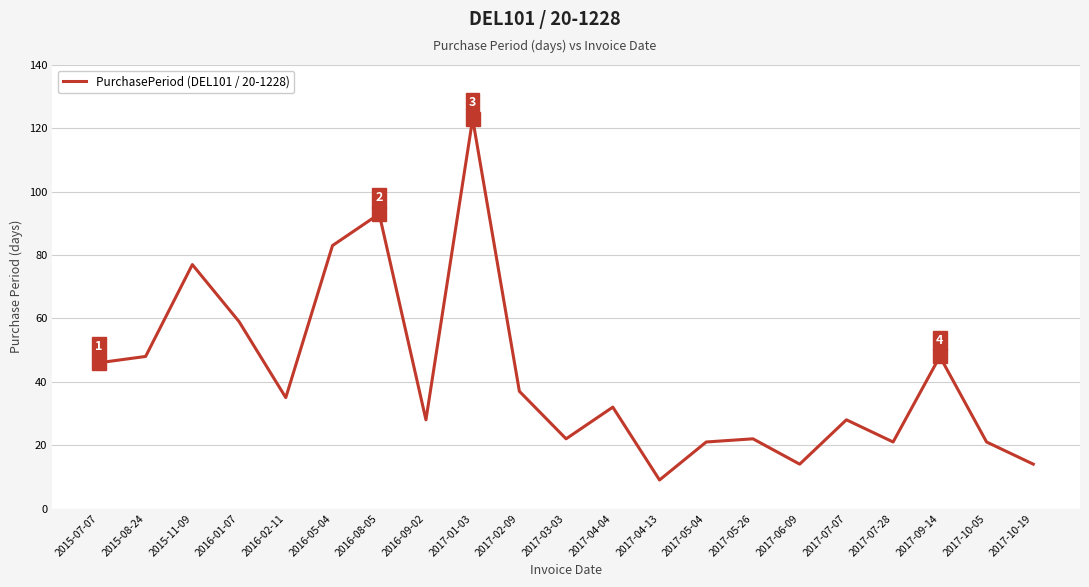

Which has a higher value, 2016-01-07 or 2017-07-28?

2016-01-07